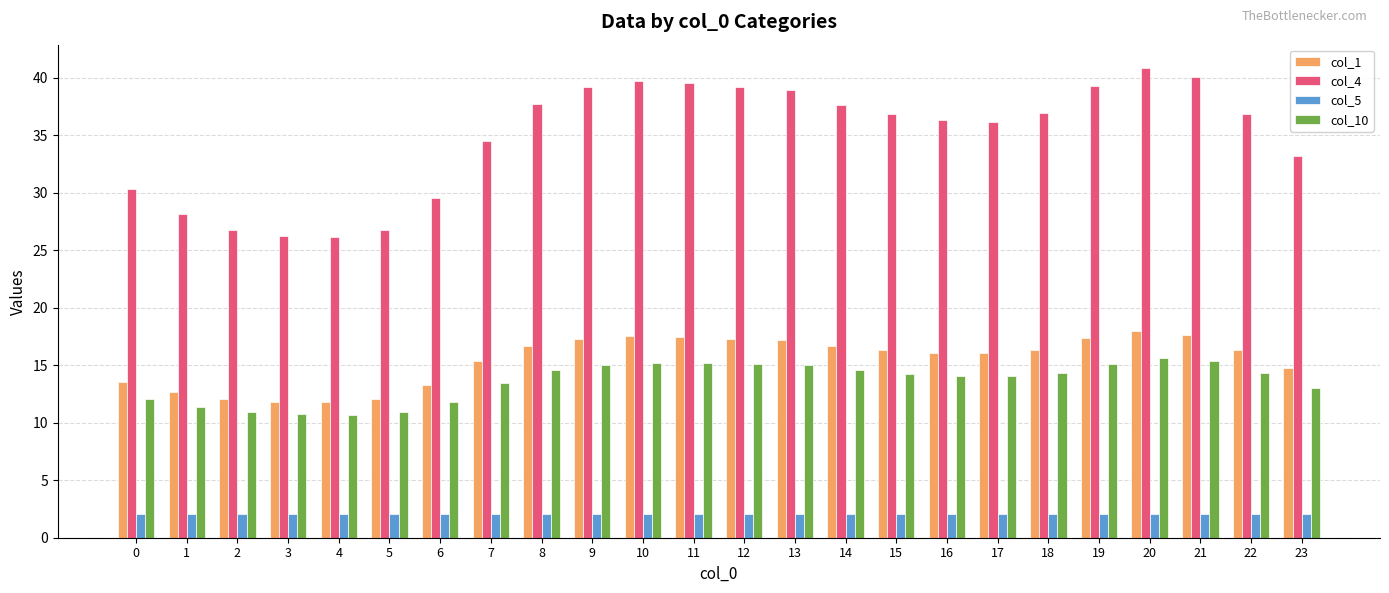

Rank the series at 3 from lowest to highest value.

col_5, col_10, col_1, col_4